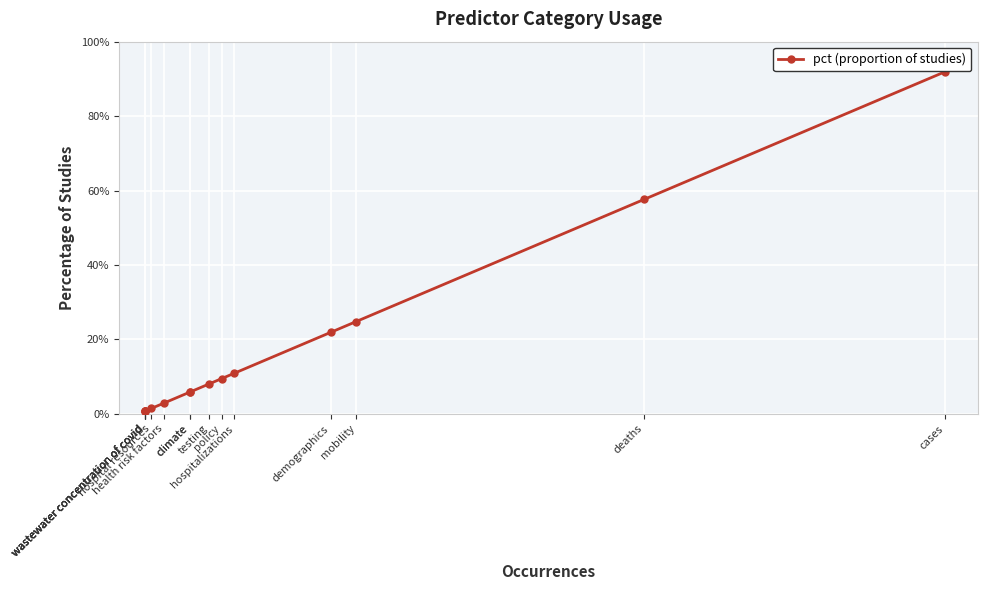

Where is the data nearest to the value 0?

wastewater concentration of covid